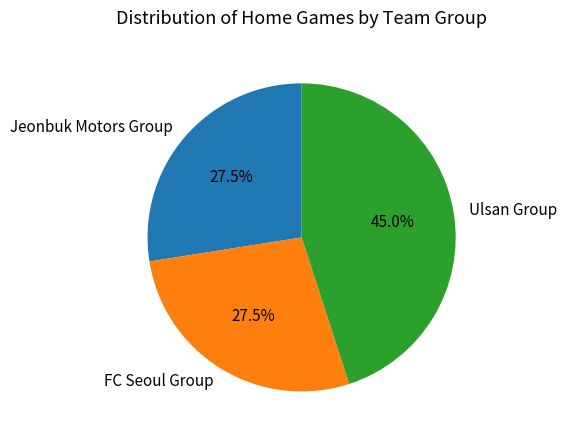

How much of the chart is everything except FC Seoul Group?

72.5%